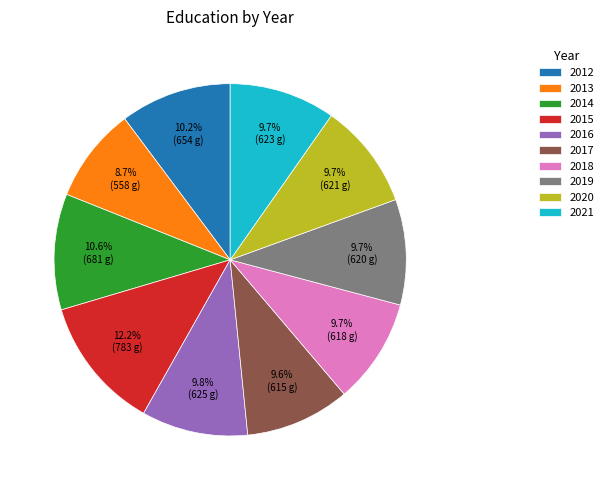

Which has a higher value, 2014 or 2016?

2014